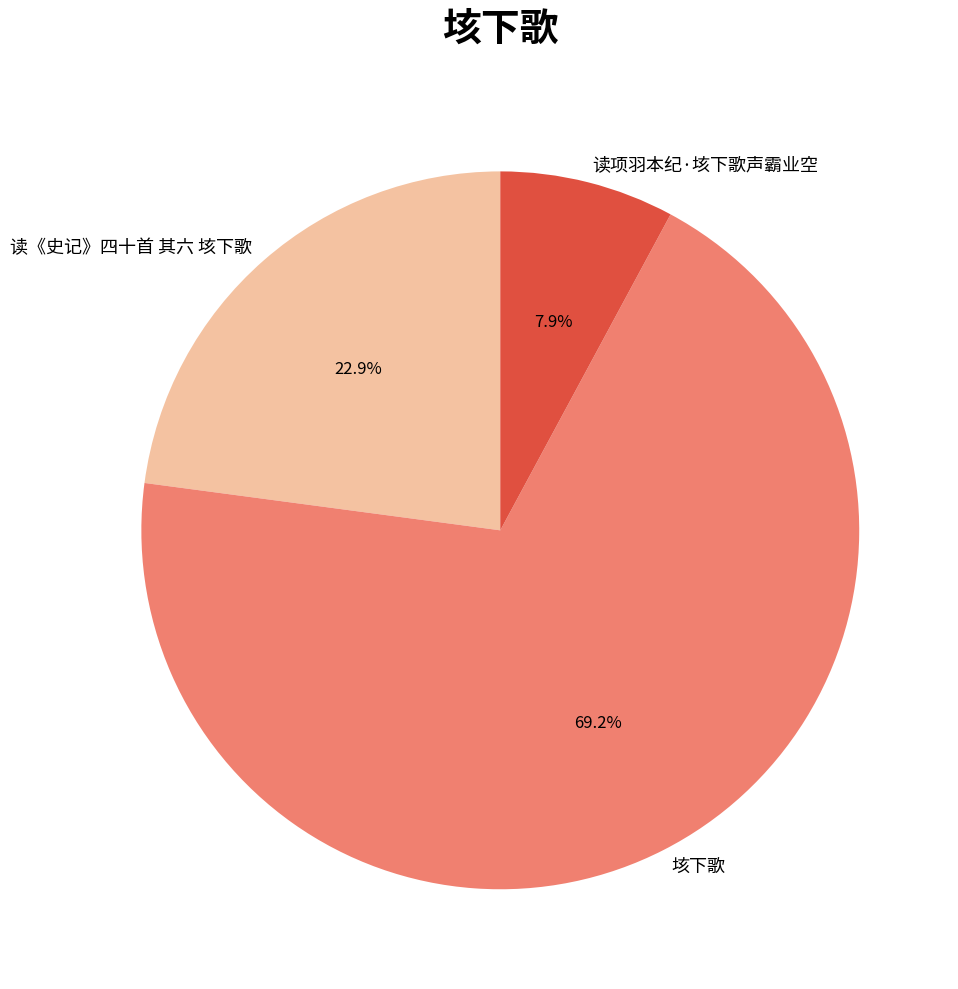

Rank the categories by value from lowest to highest.

读项羽本纪·垓下歌声霸业空, 读《史记》四十首 其六 垓下歌, 垓下歌